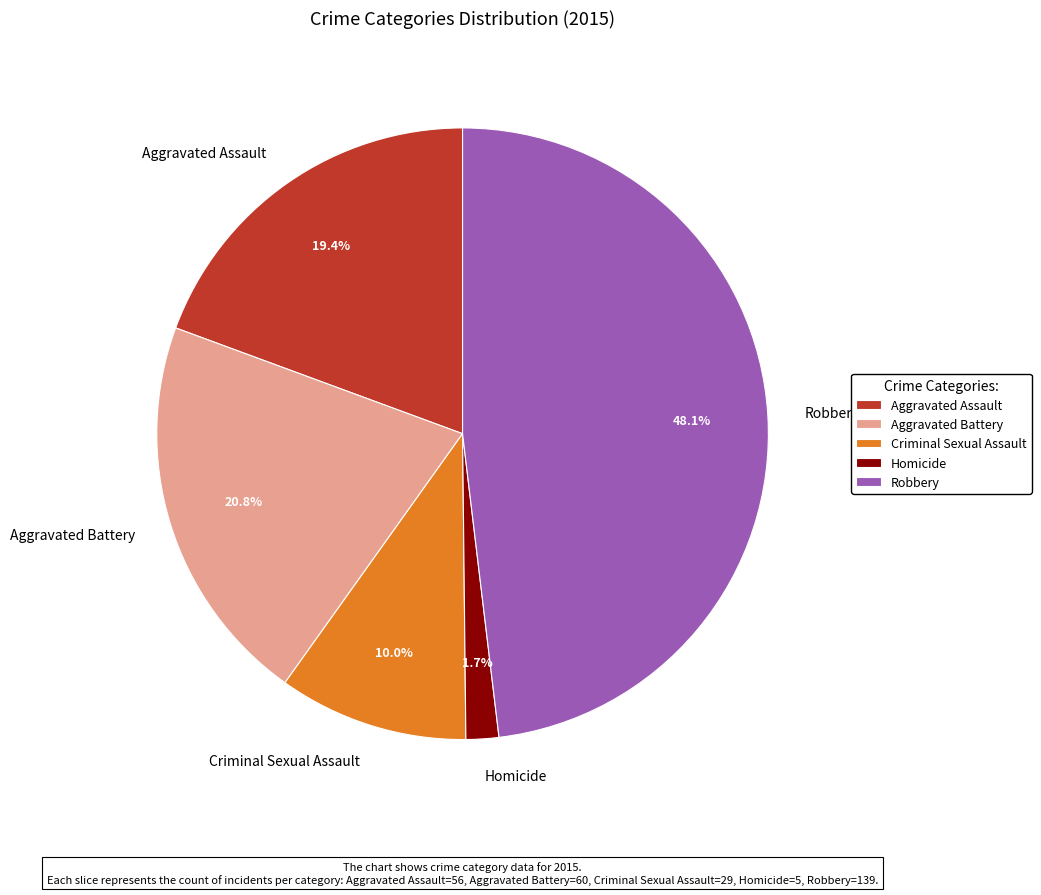

The Robbery slice represents 48% of the pie. True or false?

True